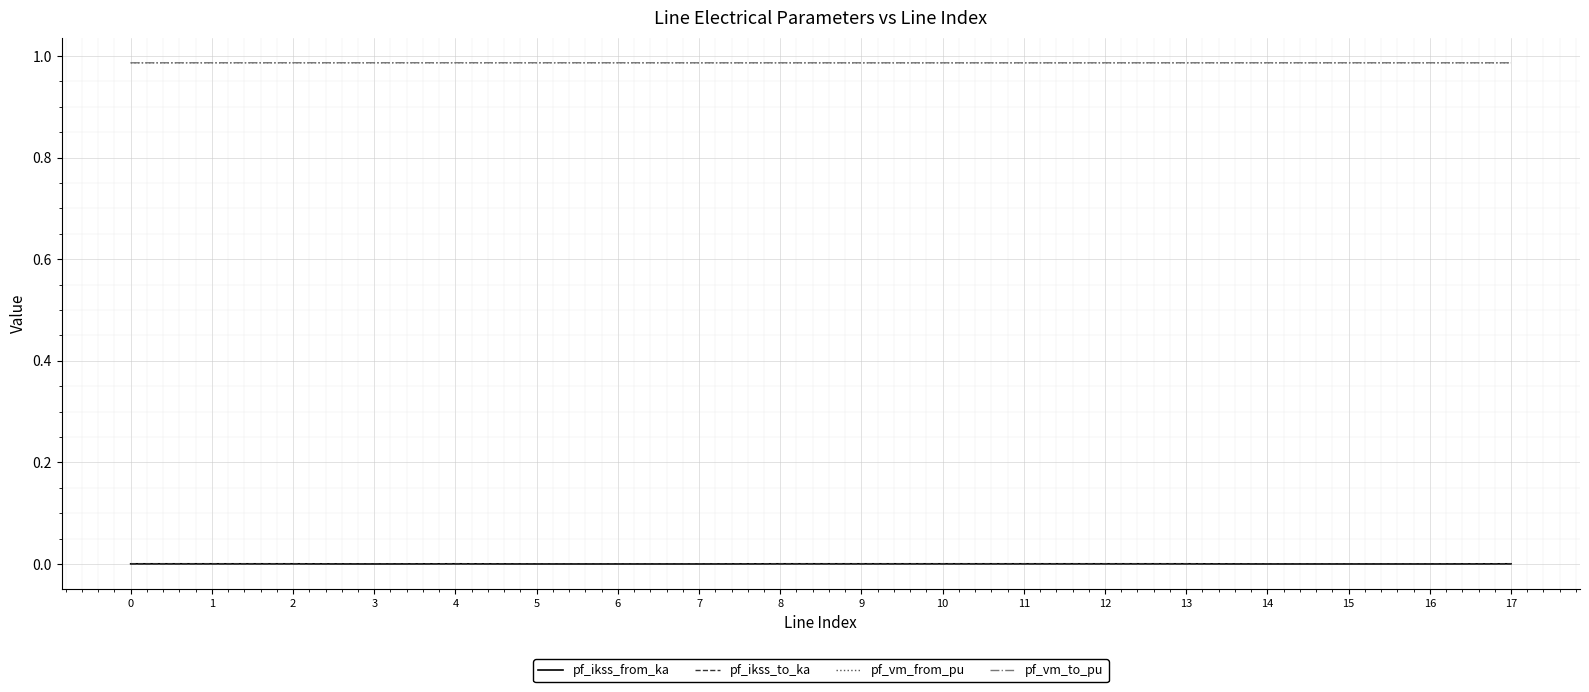

Does the chart display data point markers on the line(s)?

No